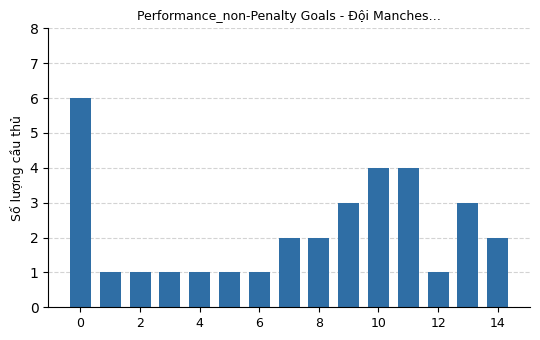

How many categories are shown in the chart?

15